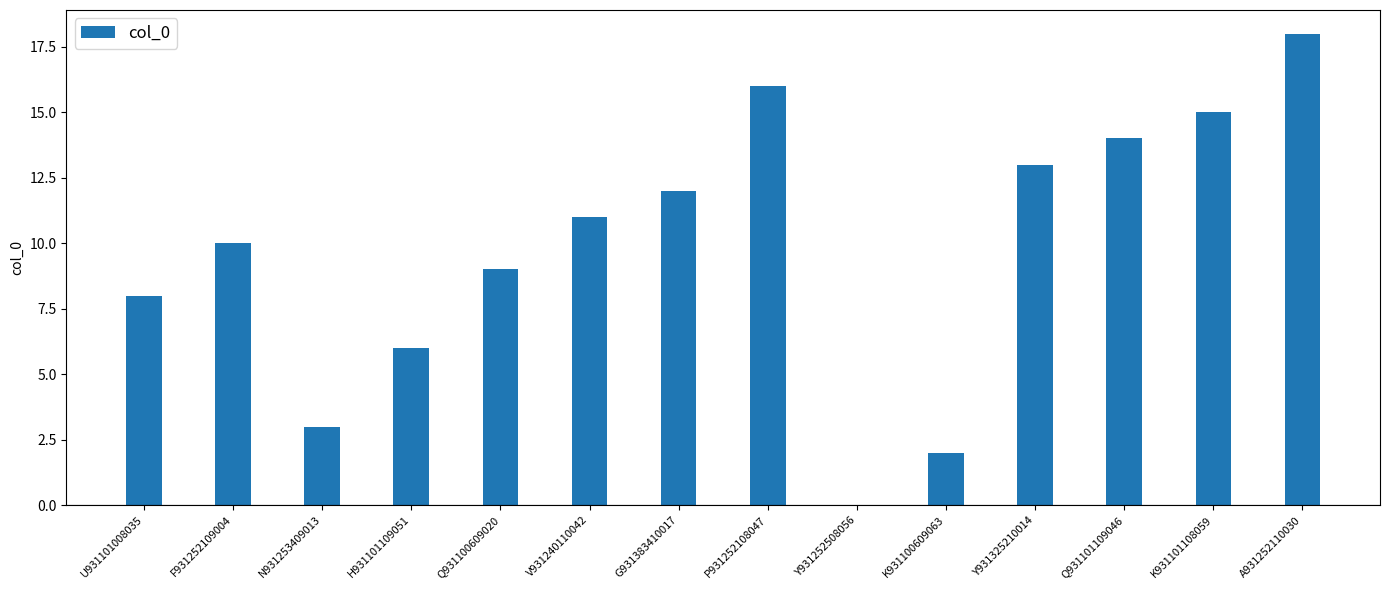

Which category has the highest value across all series?

A931252110030